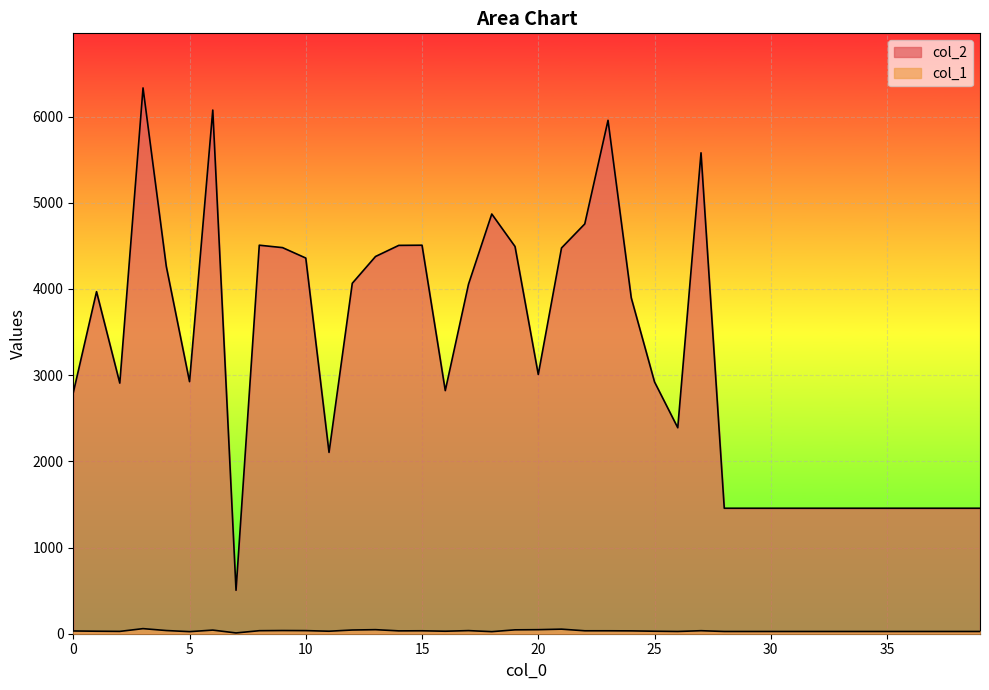

Reading left to right, what are all the values shown in this chart?

col_2: 0=2797	1=3969	2=2908	3=6333	4=4263	5=2925	6=6076	7=504	8=4508	9=4480	10=4359	11=2104	12=4066	13=4377	14=4506	15=4508	16=2821	17=4056	18=4870	19=4493	20=3008	21=4476	22=4755	23=5957	24=3897	25=2922	26=2390	27=5580	28=1456	29=1456	30=1456	31=1456	32=1456	33=1456	34=1456	35=1456	36=1456	37=1456	38=1456	39=1456
col_1: 0=32	1=29	2=27	3=59	4=37	5=24	6=42	7=9	8=35	9=37	10=36	11=29	12=43	13=47	14=33	15=34	16=29	17=36	18=24	19=45	20=47	21=53	22=34	23=34	24=33	25=29	26=26	27=35	28=26	29=26	30=26	31=26	32=26	33=26	34=26	35=26	36=26	37=26	38=26	39=26